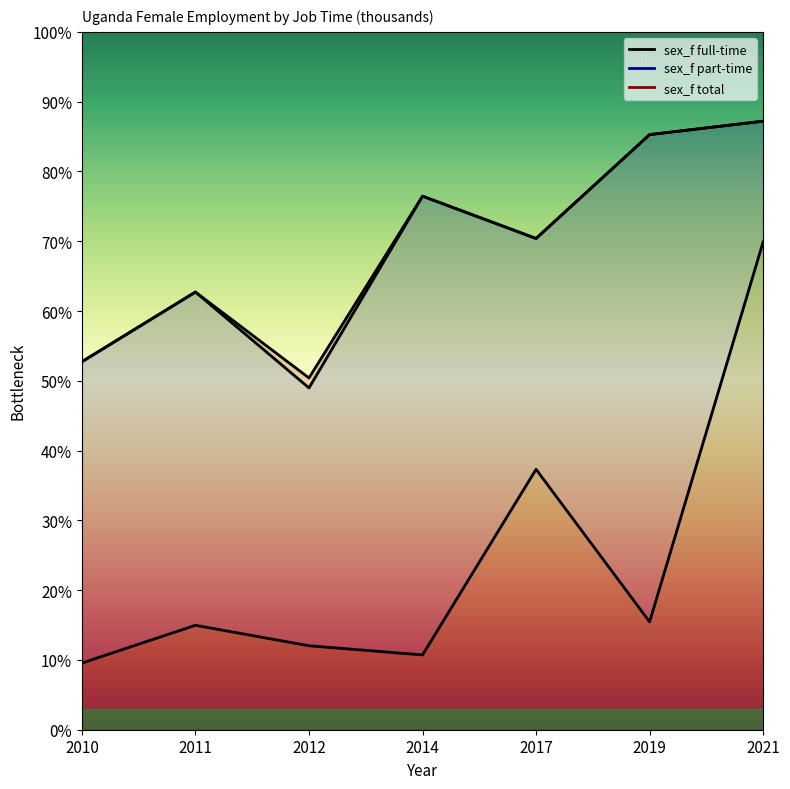

True or false: sex_f total has a value of 3599.9 at 2010.

False